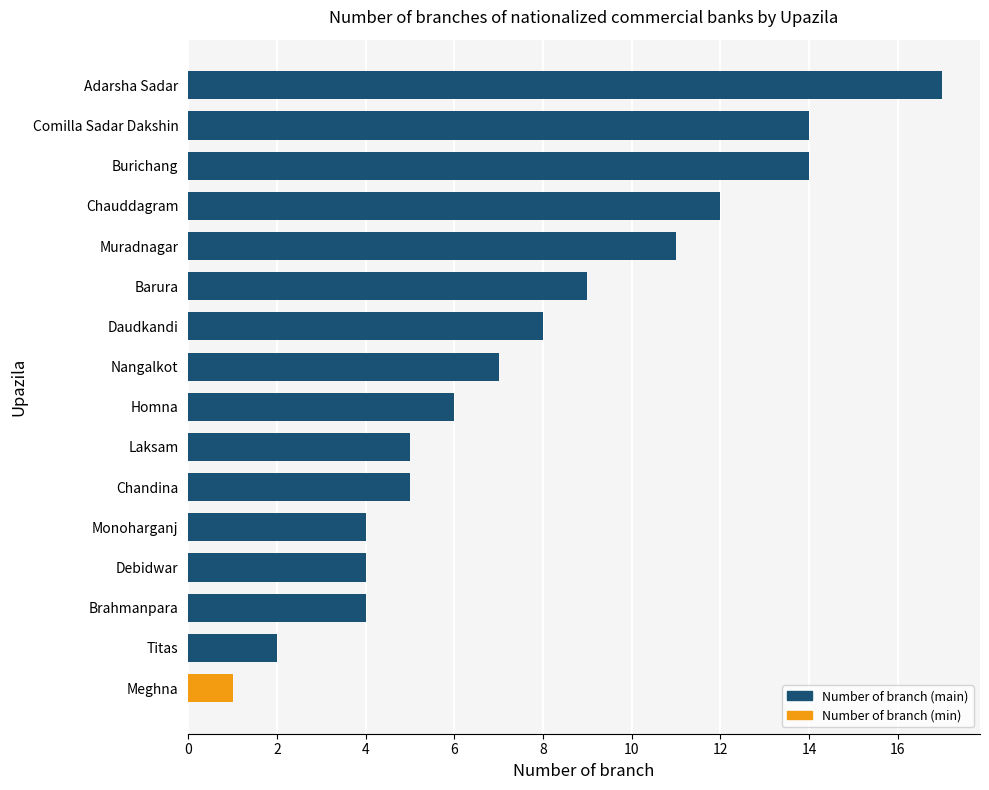

How many categories are shown in the chart?

16